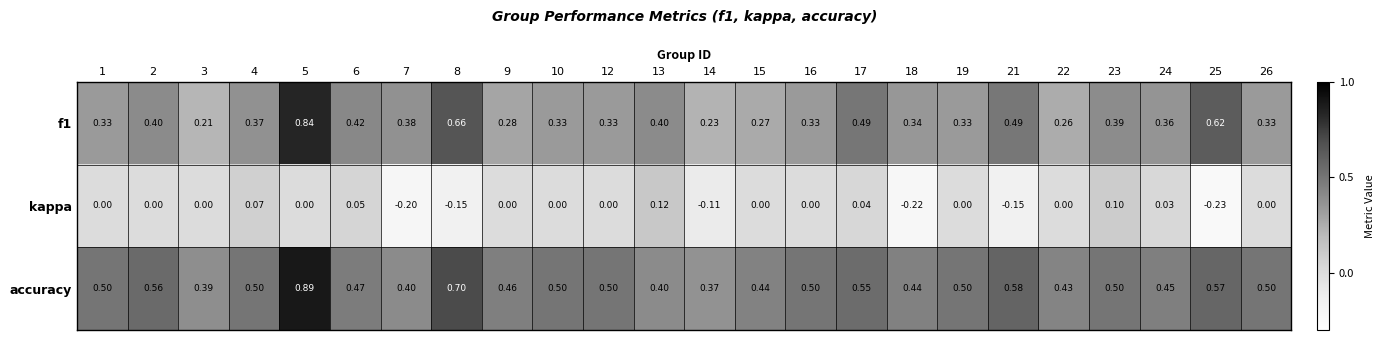

Which series has the largest total across all categories?

accuracy